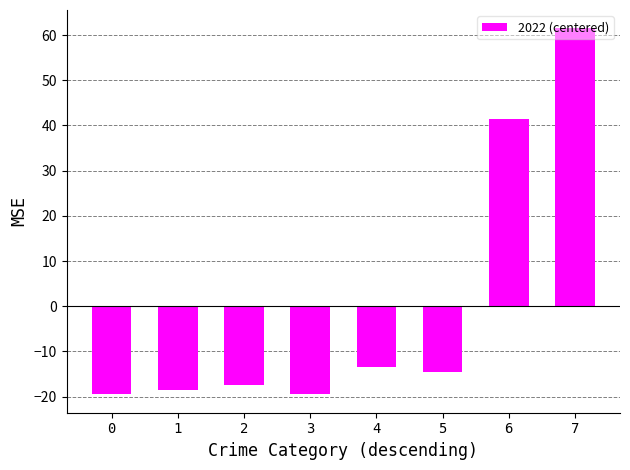

What is the difference between the maximum and second lowest values?

81.0